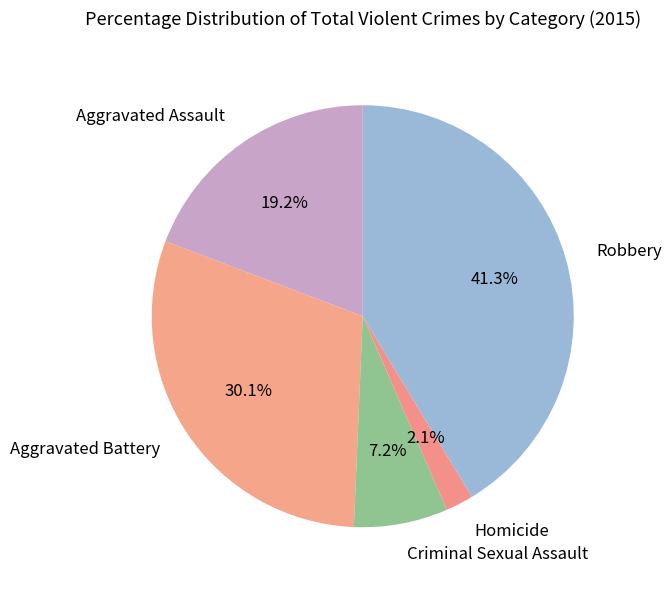

How many slices are in this pie chart?

5